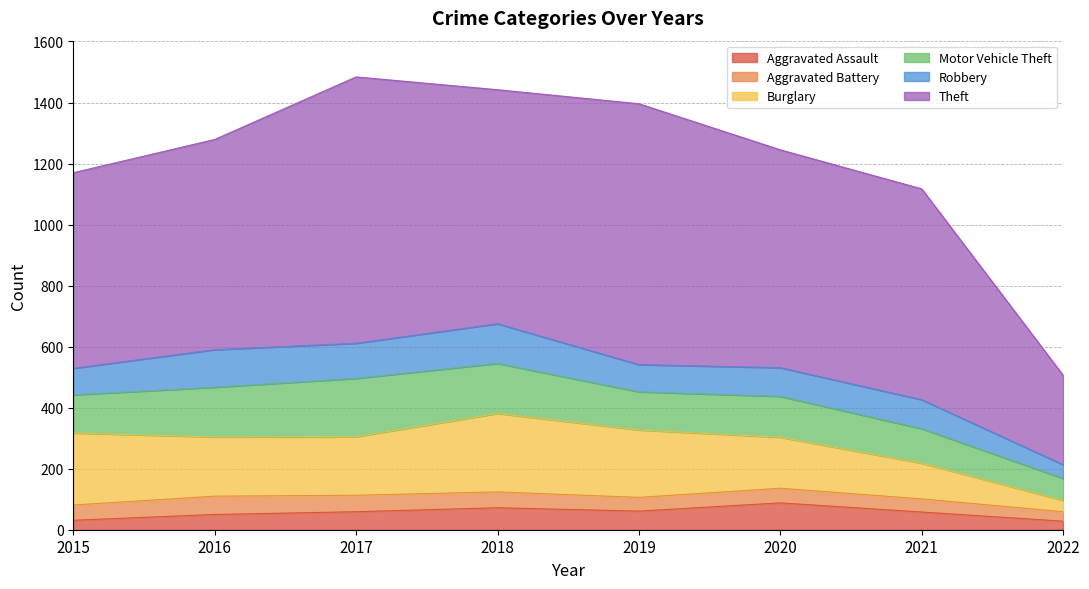

What is the spread (max minus min) of values at 2017?

819